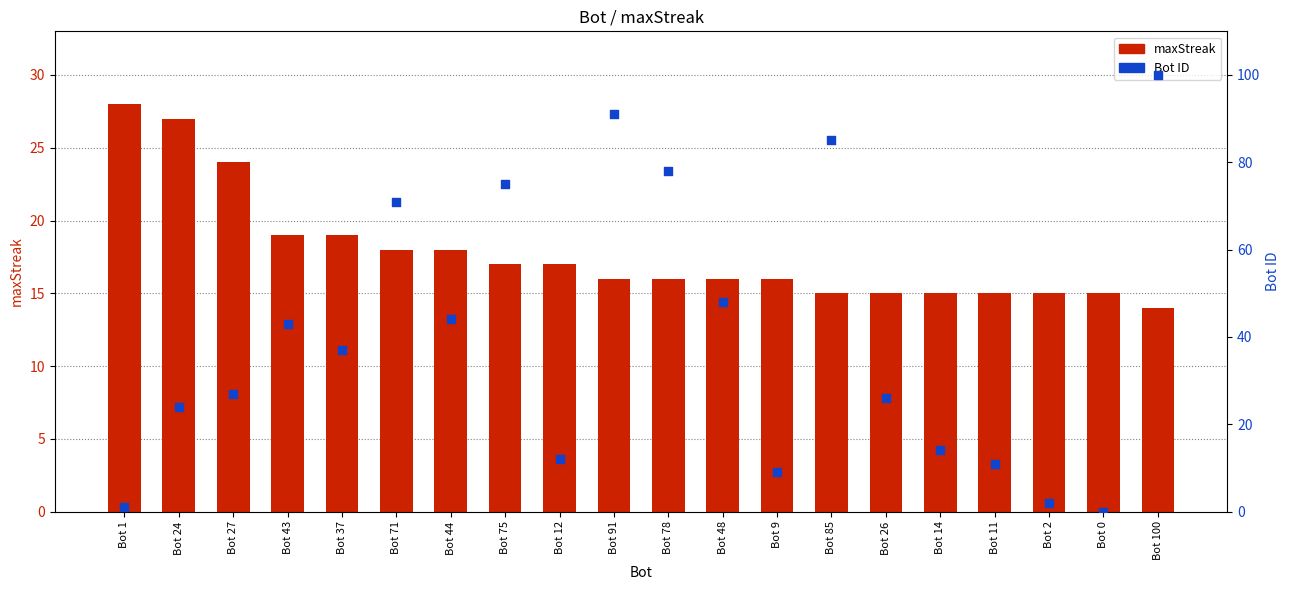

What is the total value across all series at Bot 11?

26